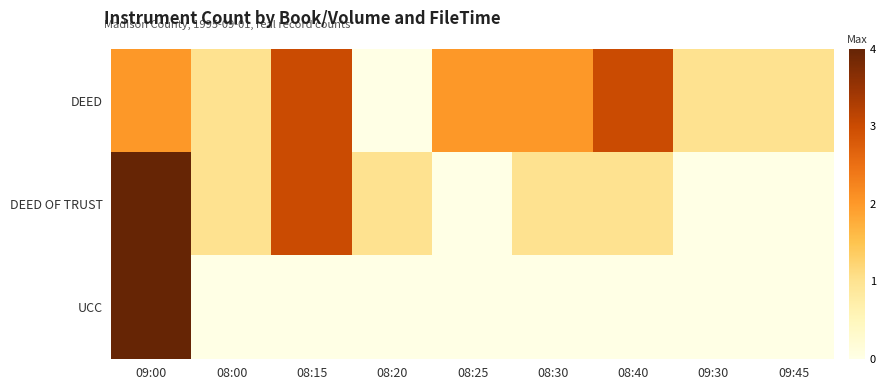

Reading right to left, what are all the values shown in this chart?

DEED: 09:45=1	09:30=1	08:40=3	08:30=2	08:25=2	08:20=0	08:15=3	08:00=1	09:00=2
DEED OF TRUST: 09:45=0	09:30=0	08:40=1	08:30=1	08:25=0	08:20=1	08:15=3	08:00=1	09:00=4
UCC: 09:45=0	09:30=0	08:40=0	08:30=0	08:25=0	08:20=0	08:15=0	08:00=0	09:00=4